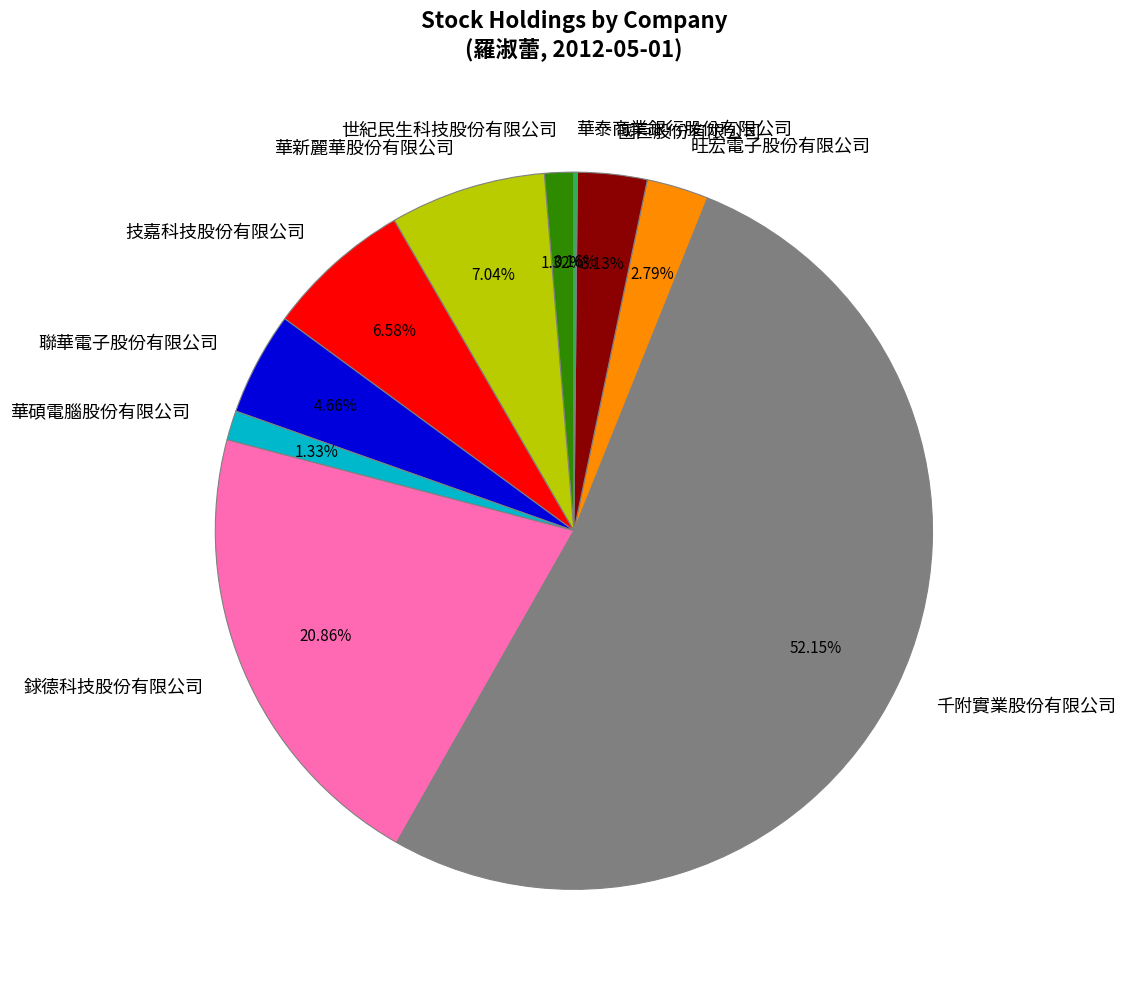

Is it true that 旺宏電子股份有限公司 is 17% of the pie?

False